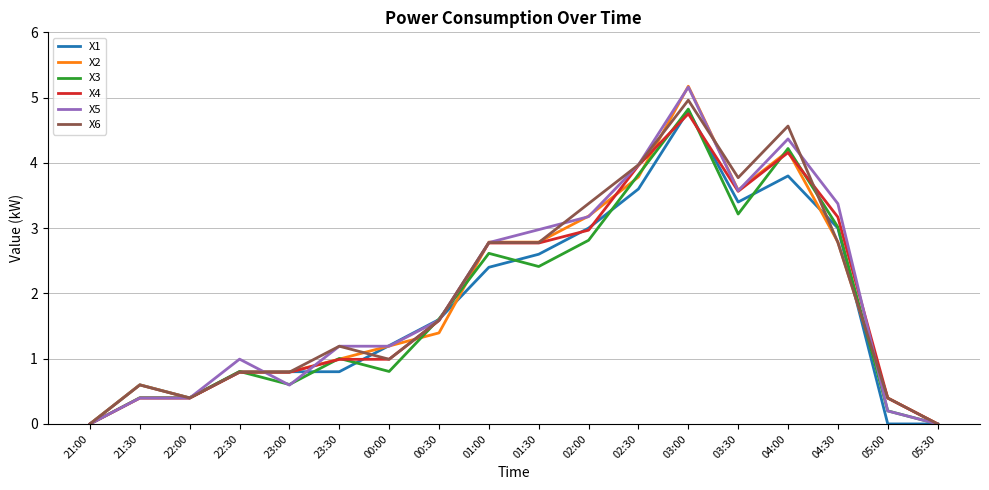

At which category is the sum across all series the highest?

03:00